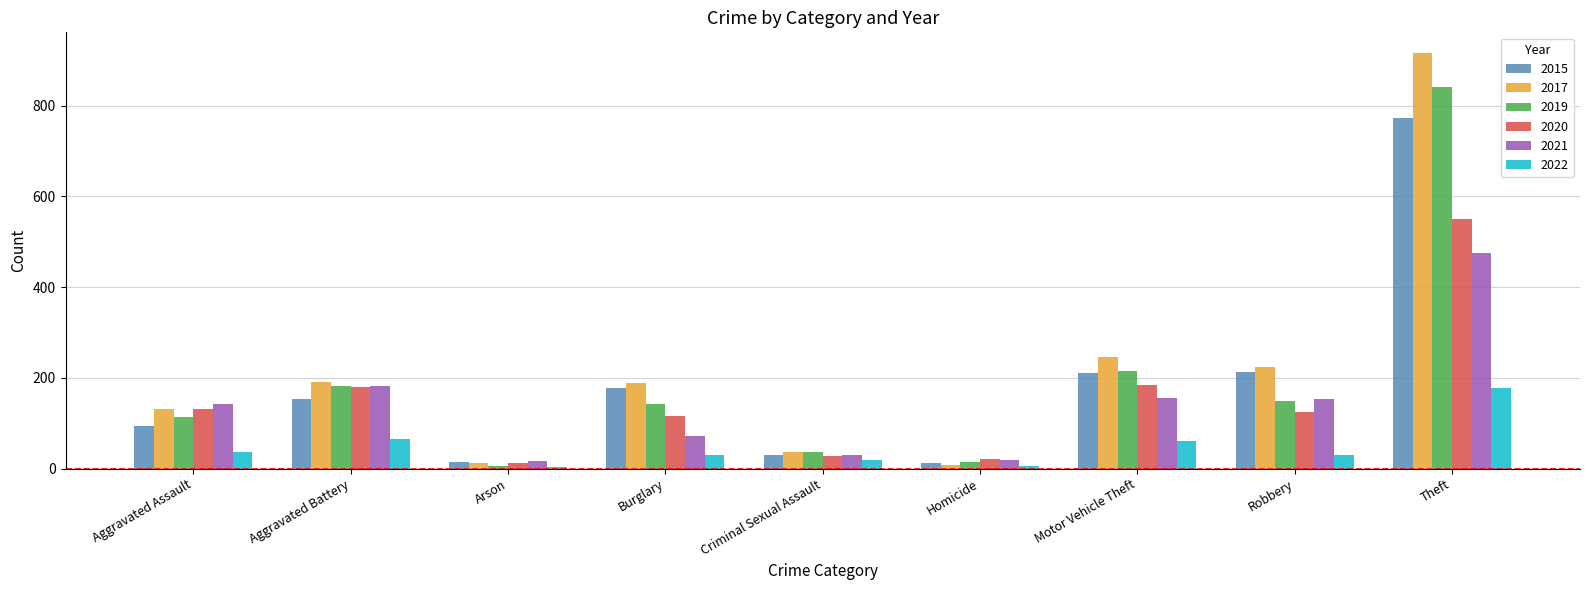

Which series has the largest range (max minus min)?

2017